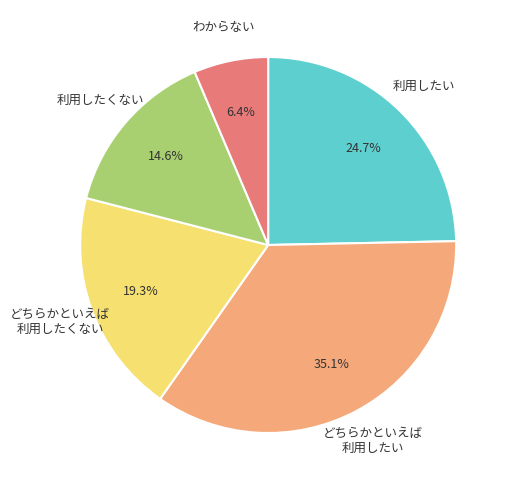

How many segments does this pie chart have?

5